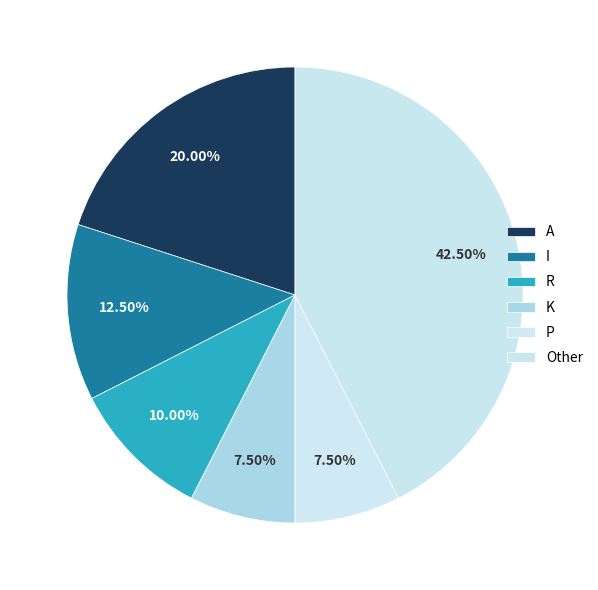

Count the number of slices in the pie.

6